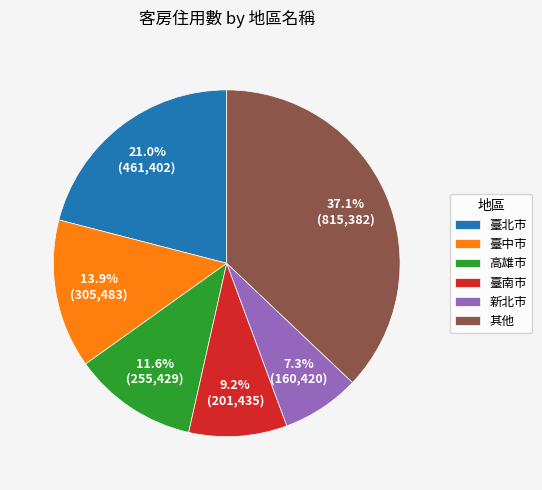

To the nearest percent, what is the average slice percentage?

17%